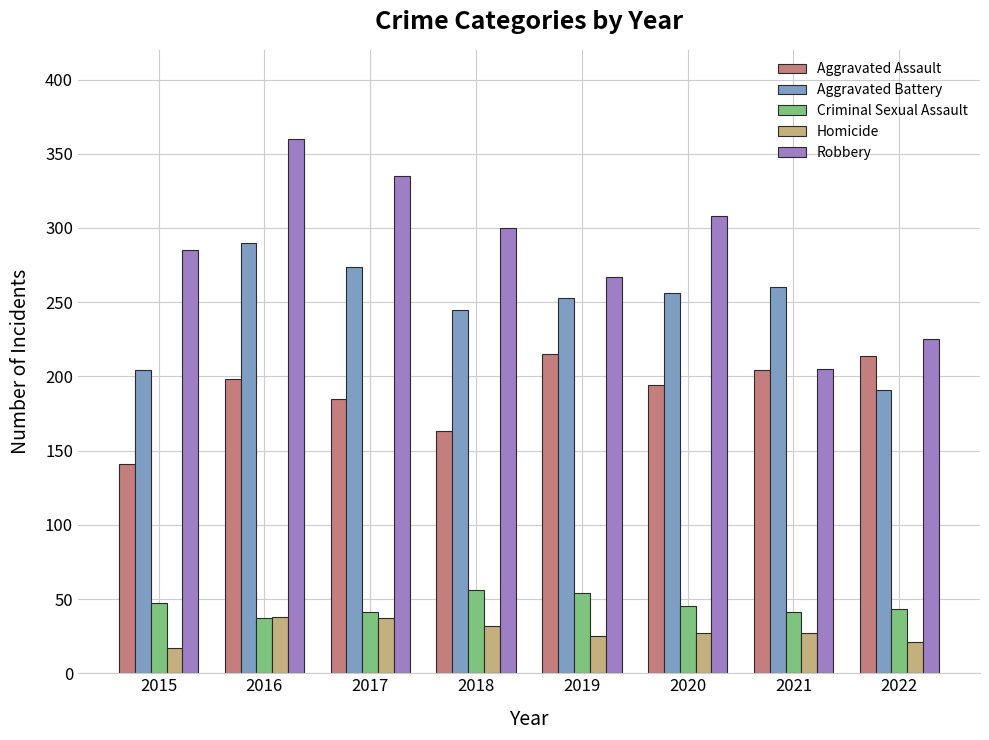

Rank the series at 2015 from lowest to highest value.

Homicide, Criminal Sexual Assault, Aggravated Assault, Aggravated Battery, Robbery